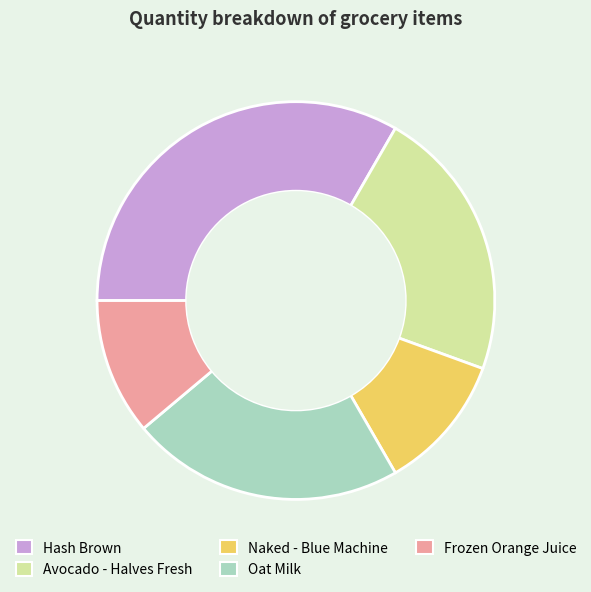

The Oat Milk slice represents 37% of the pie. True or false?

False